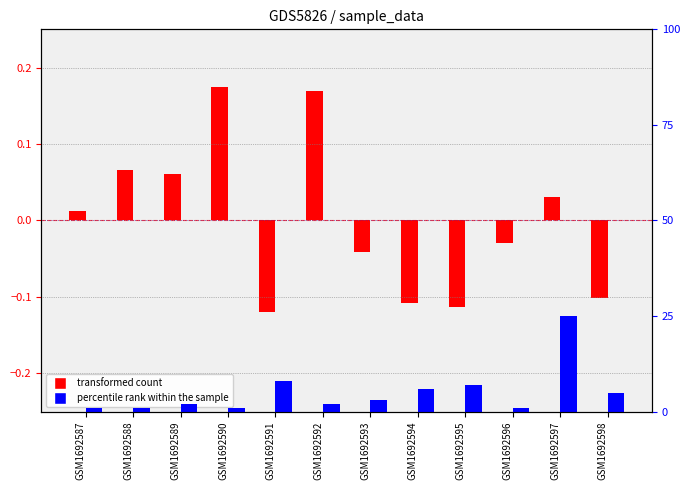

What is the spread (max minus min) of values at GSM1692591?

8.1